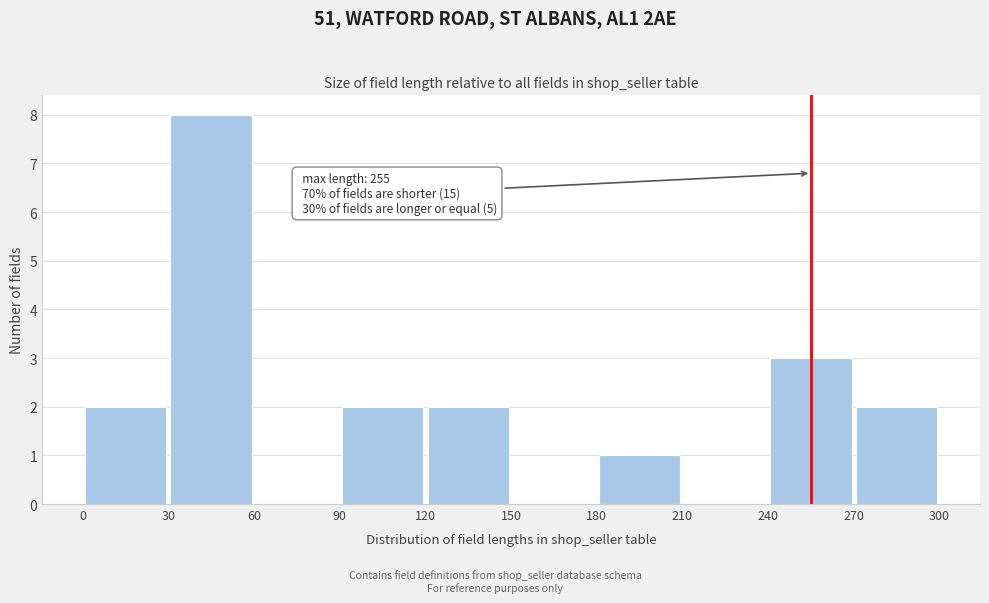

Over which range of the x-axis is the bar tallest?

30 to 60